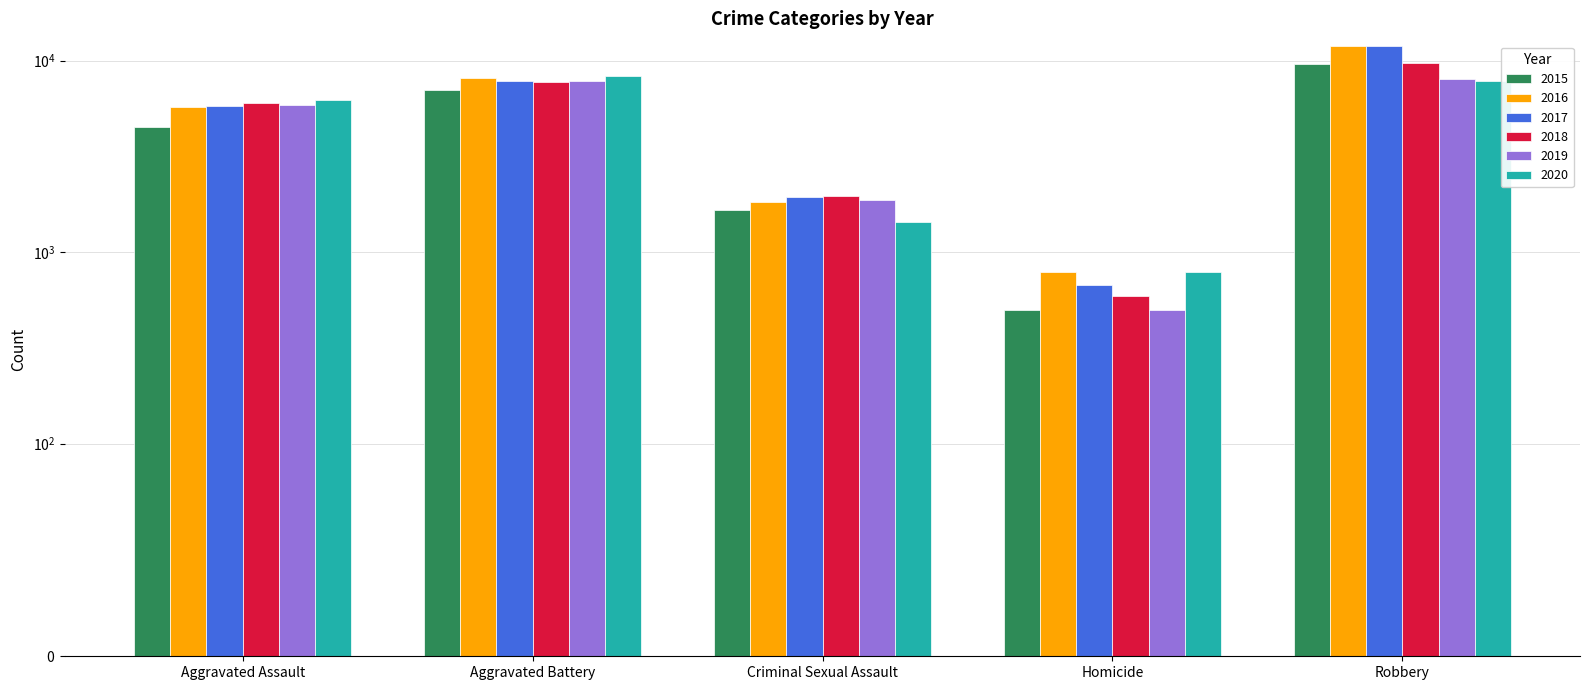

At which category is the sum across all series the highest?

Robbery